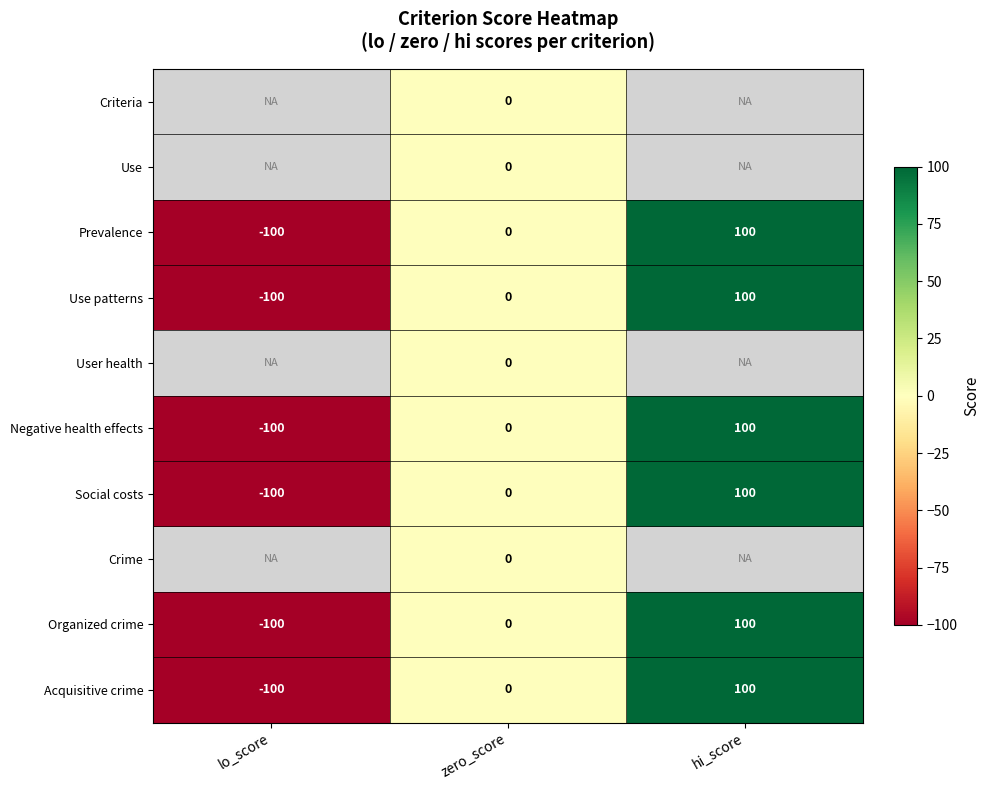

The Social costs series shows 26.2 at hi_score. True or false?

False